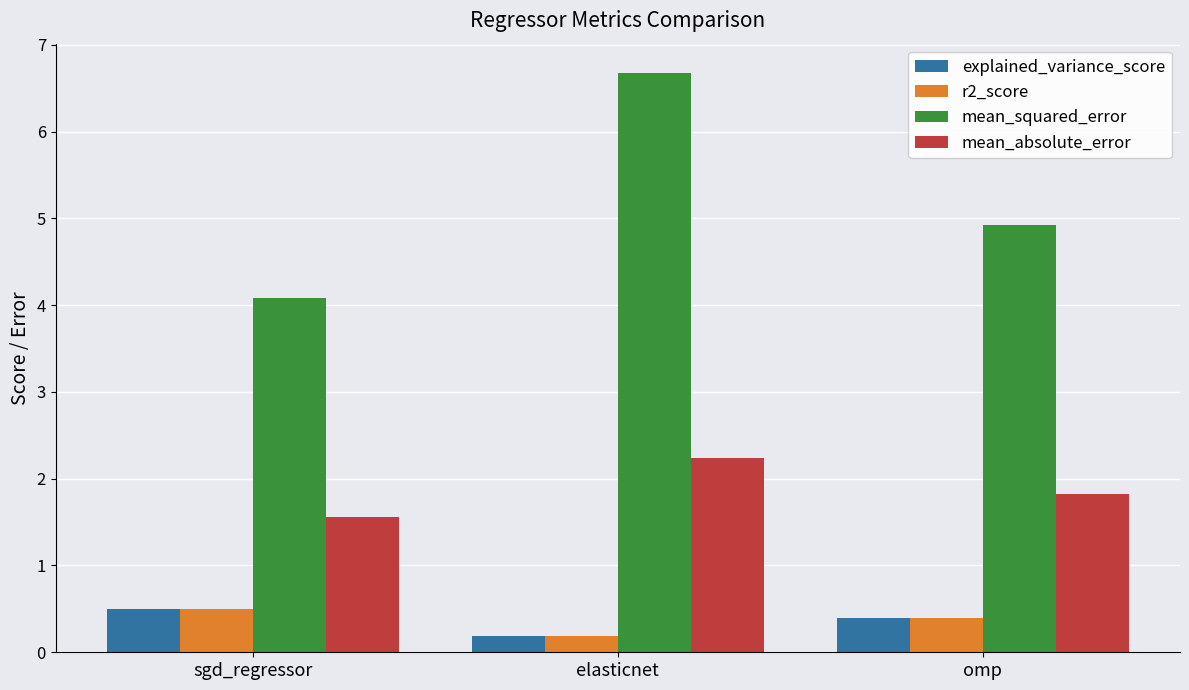

Count the explained_variance_score values in the range 0 to 1.

3